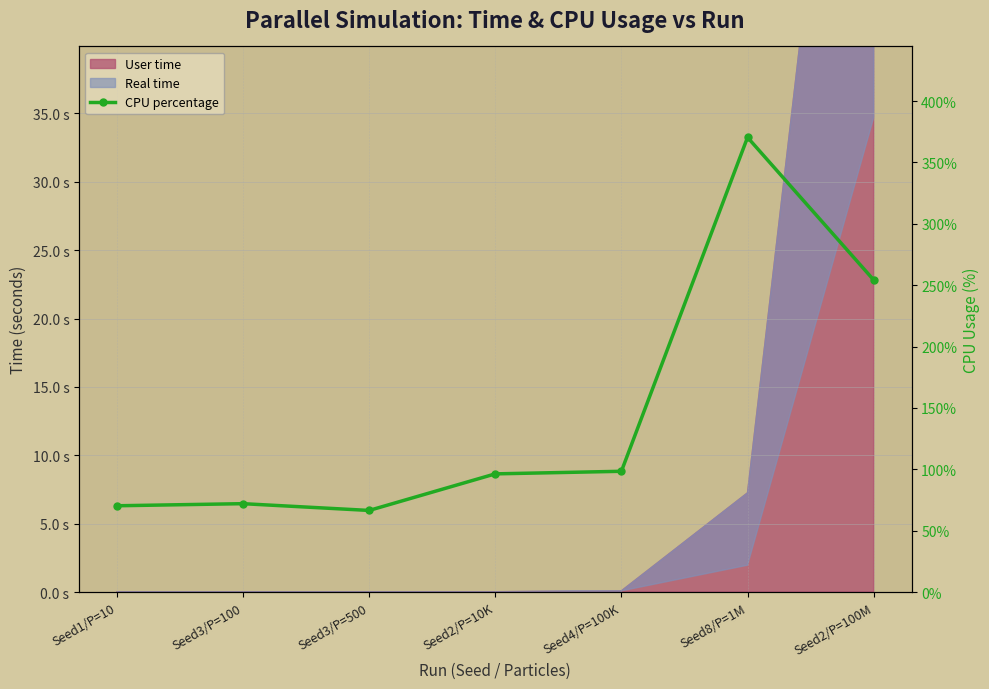

List the labels in order of value, largest first.

Seed8/P=1M, Seed2/P=100M, Seed4/P=100K, Seed2/P=10K, Seed3/P=100, Seed1/P=10, Seed3/P=500